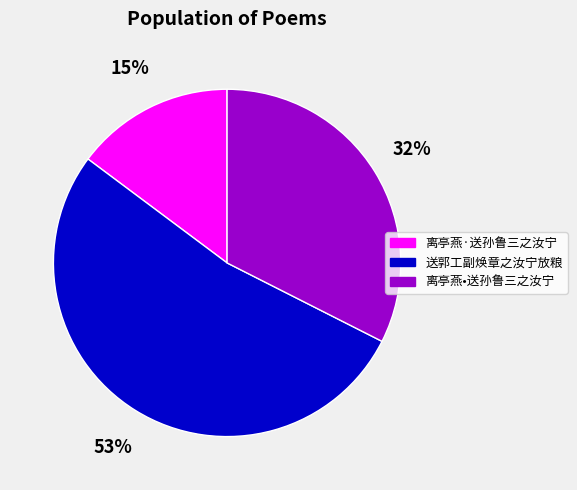

Count the number of slices in the pie.

3